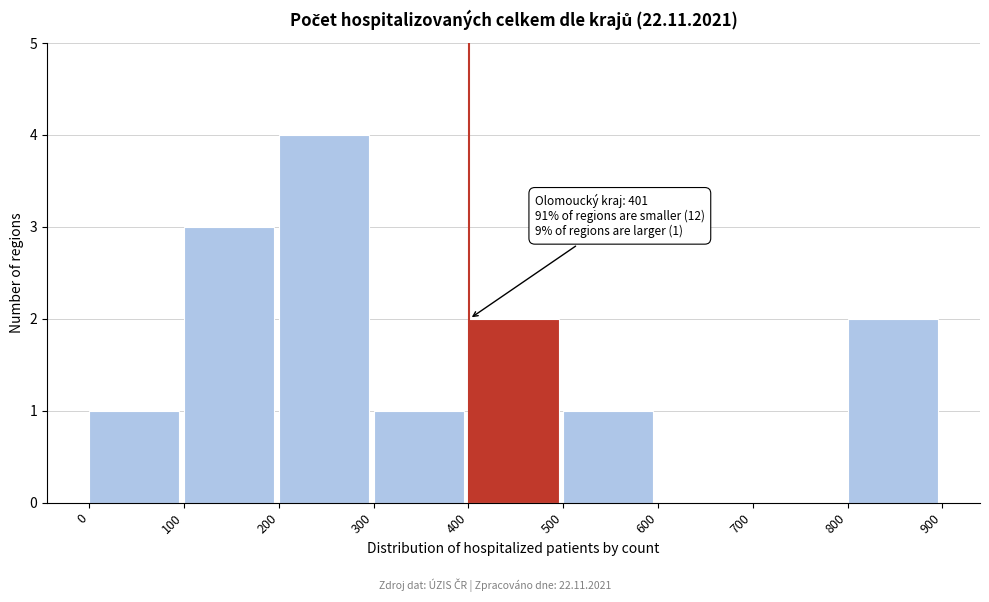

Over which range of the x-axis is the bar tallest?

200 to 300